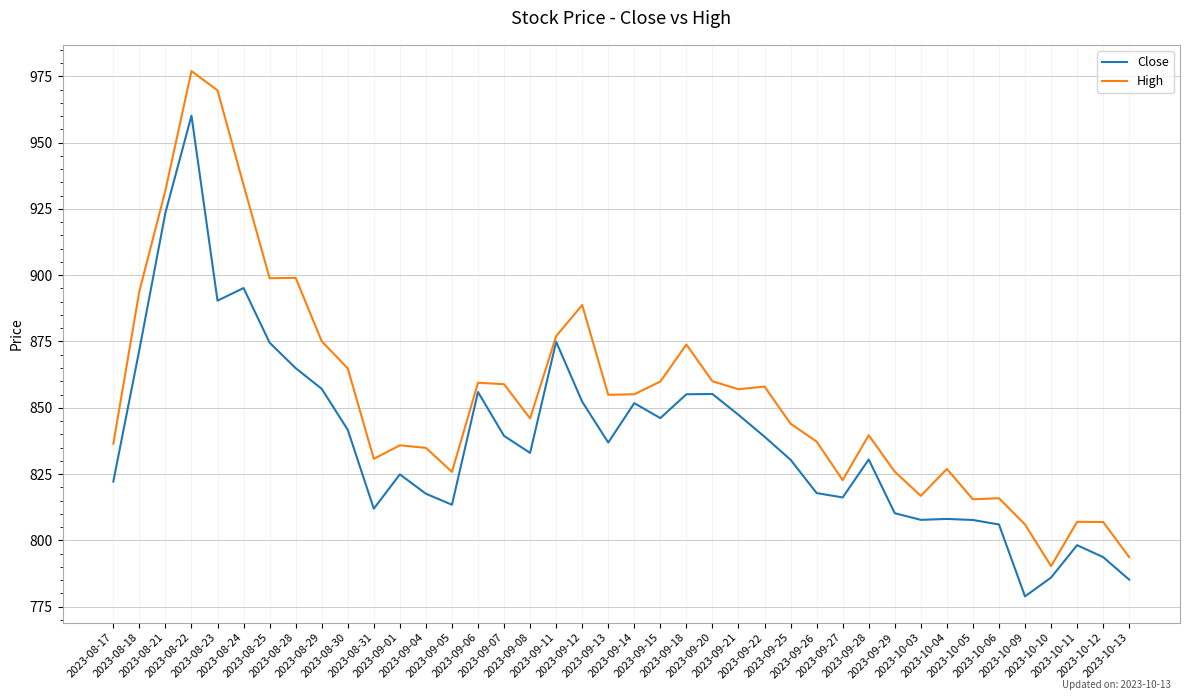

Rank the series by their average value, from highest to lowest.

High, Close